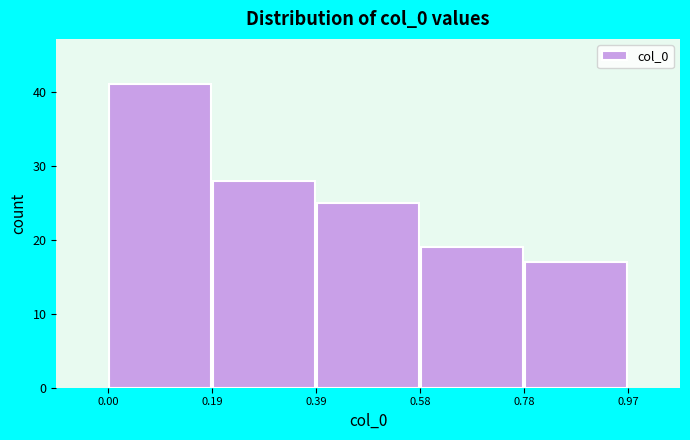

Over which range of the x-axis is the bar tallest?

0.00 to 0.19